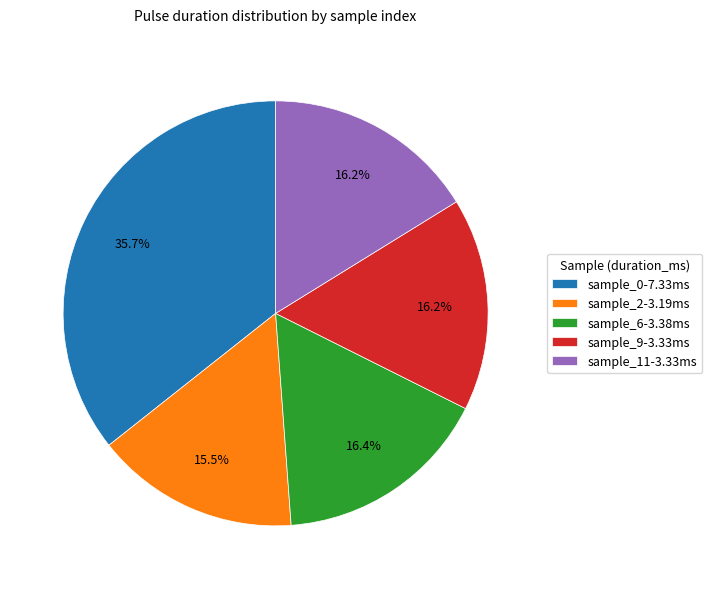

What is the largest slice in the pie chart?

sample_0